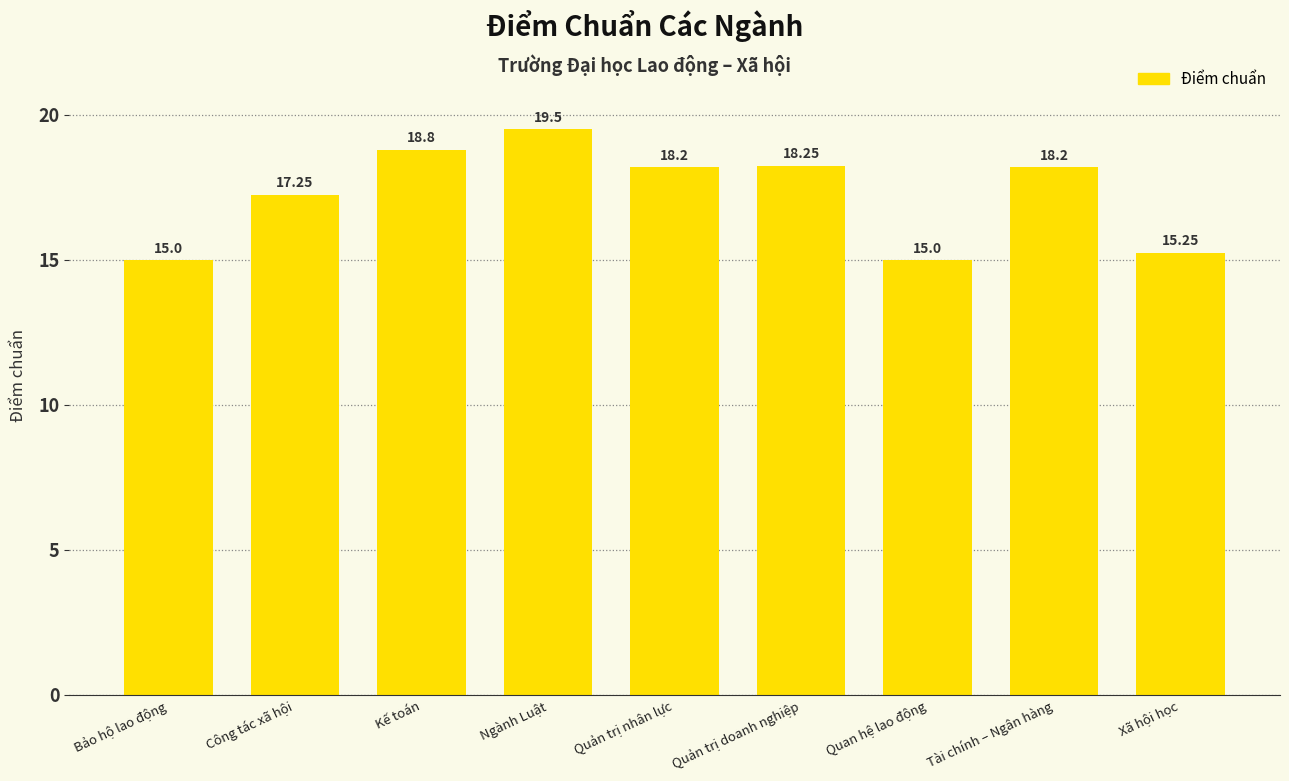

What is the difference between the maximum and minimum values?

4.5